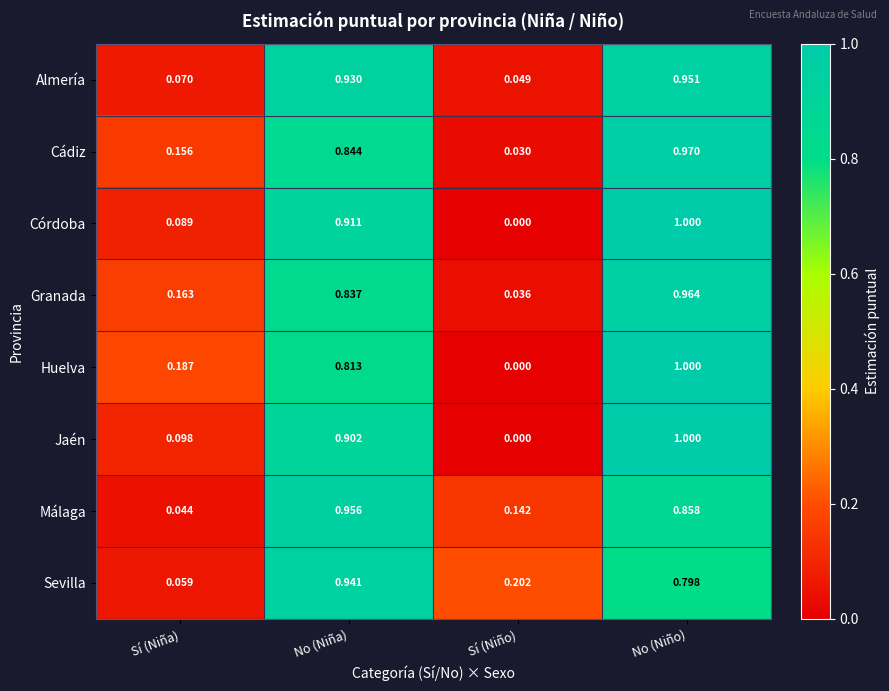

How many data points does each series have?

4